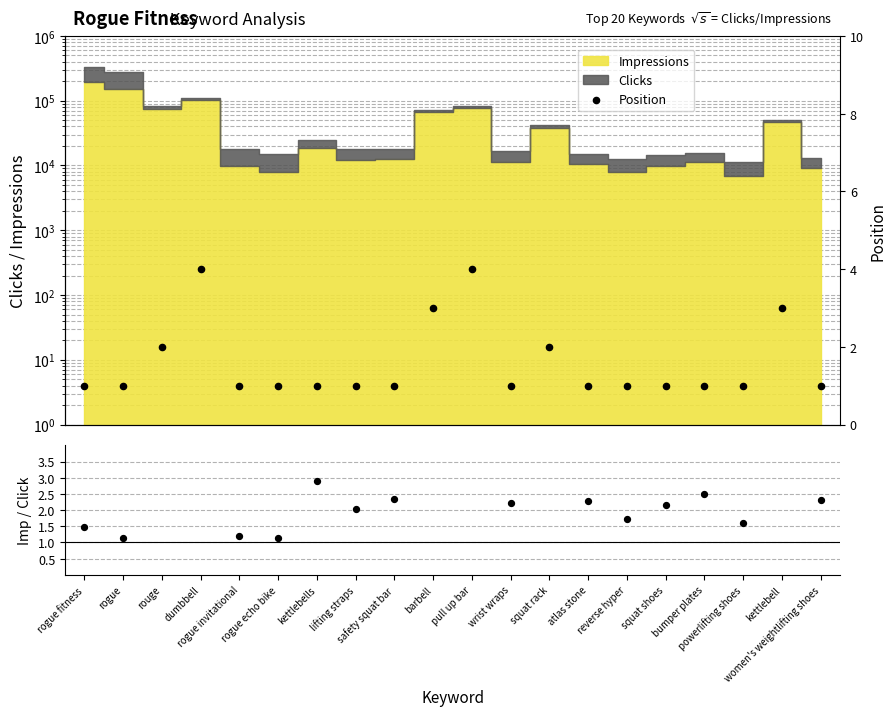

What is the total value across all series at bumper plates?

3.5